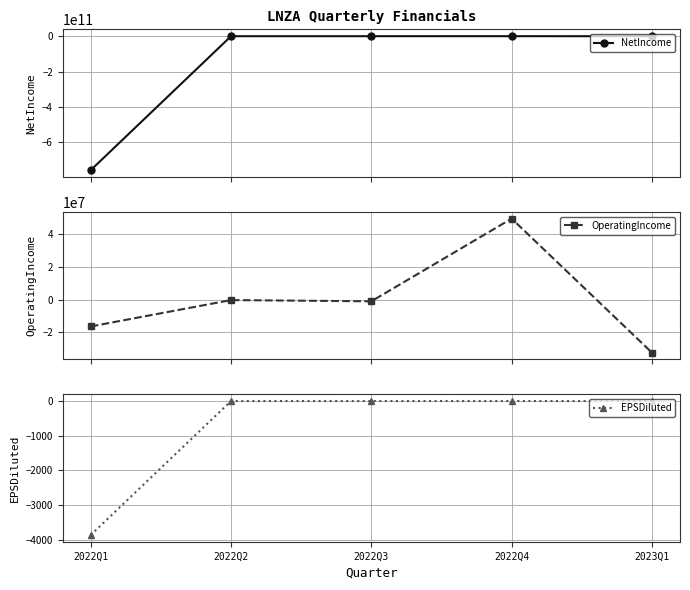

At which label does EPSDiluted reach its minimum?

2022Q1